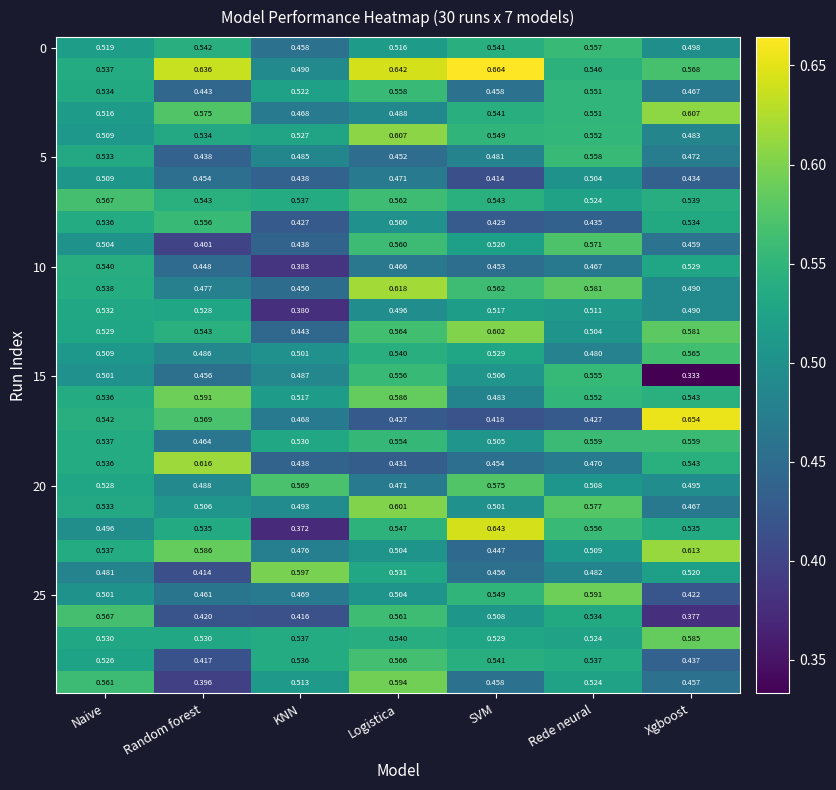

At which category does the chart reach its peak across all series?

SVM